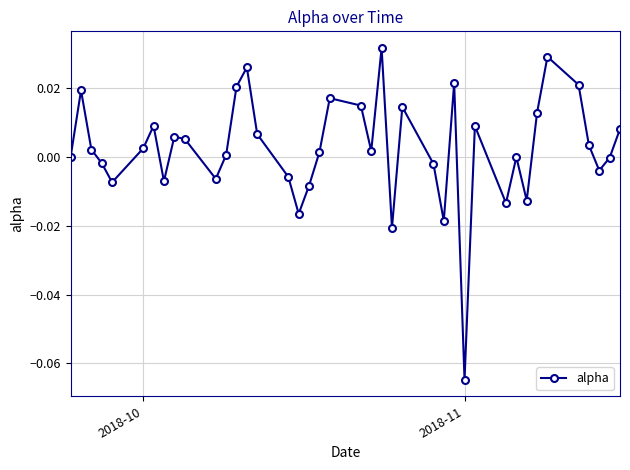

How many interior local valleys (lower than both neighbors) does the data have?

11